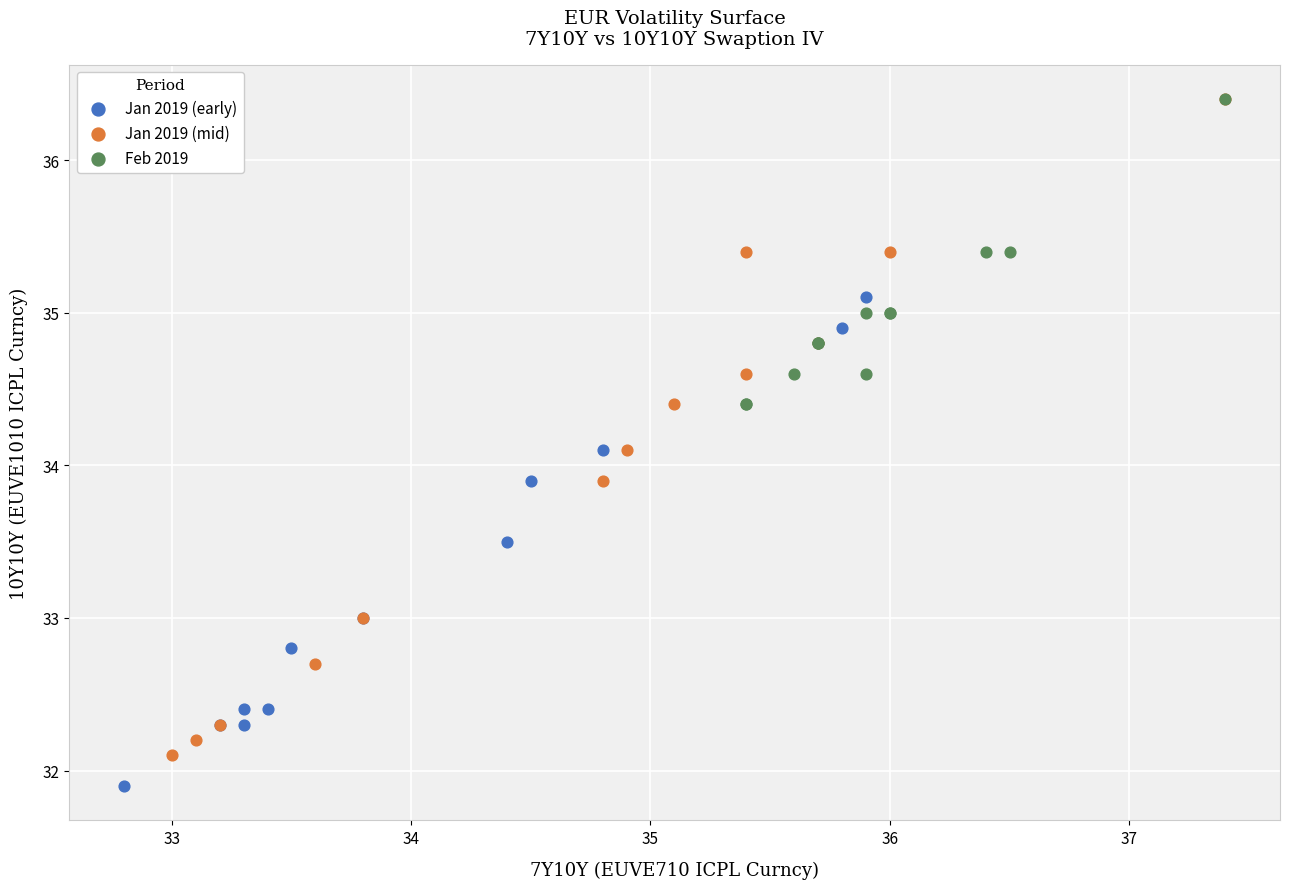

What are all the series names shown in the legend?

Jan 2019 (early), Jan 2019 (mid), Feb 2019